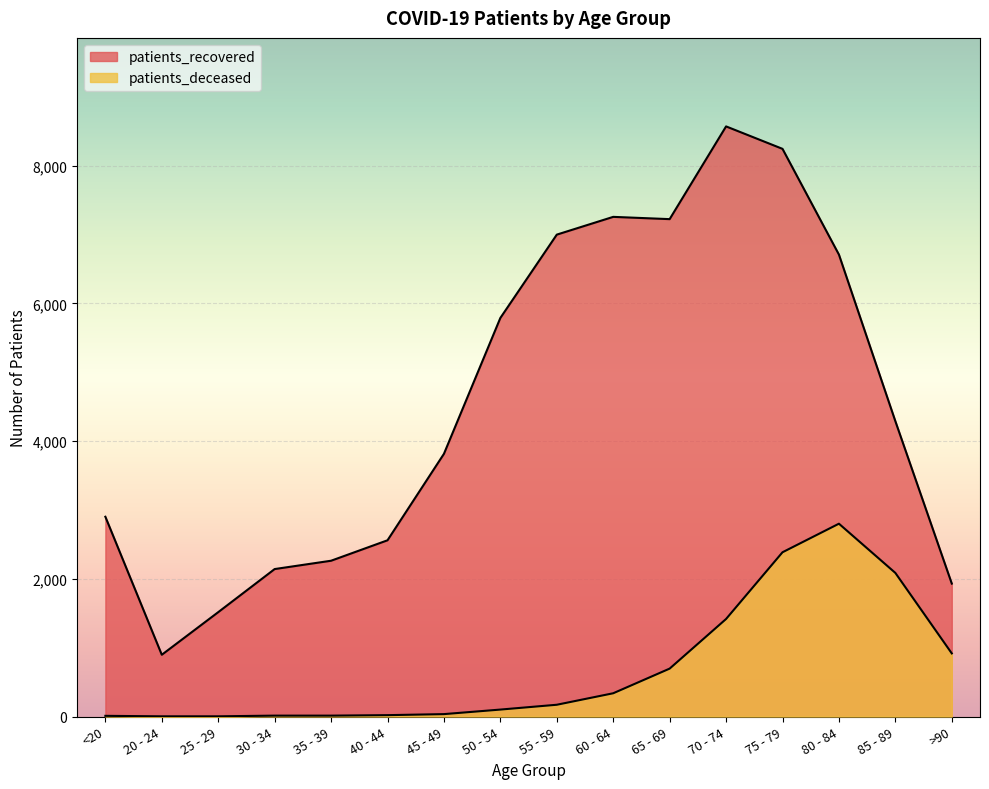

Which series has the largest range (max minus min)?

patients_recovered